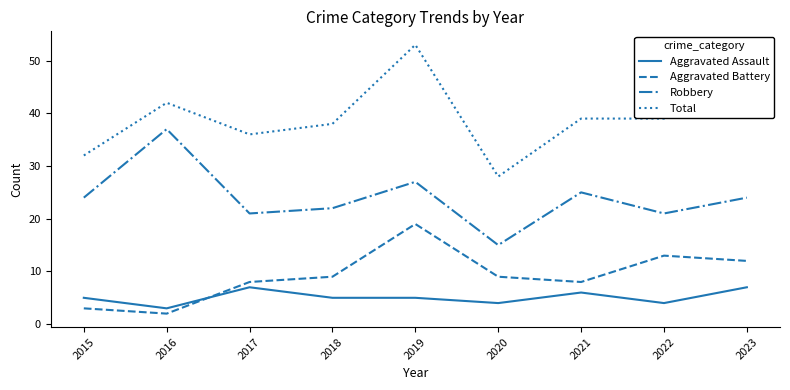

Which category has the highest value across all series?

2019